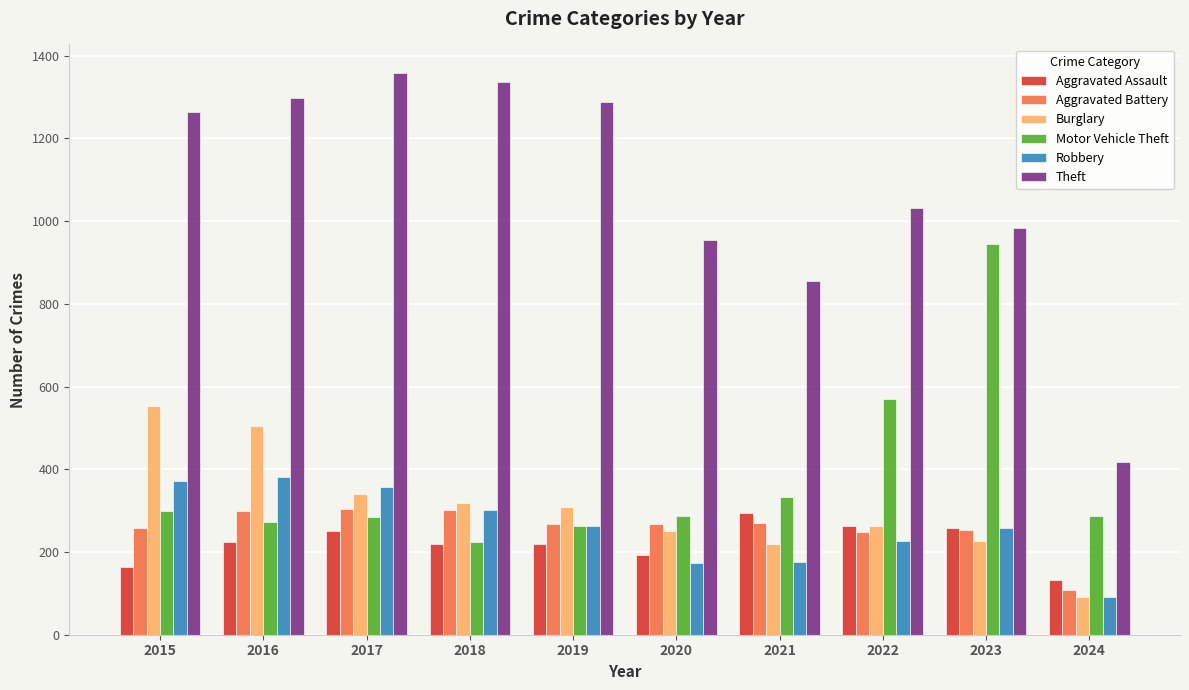

What value does the Aggravated Assault series have at 2022?

264